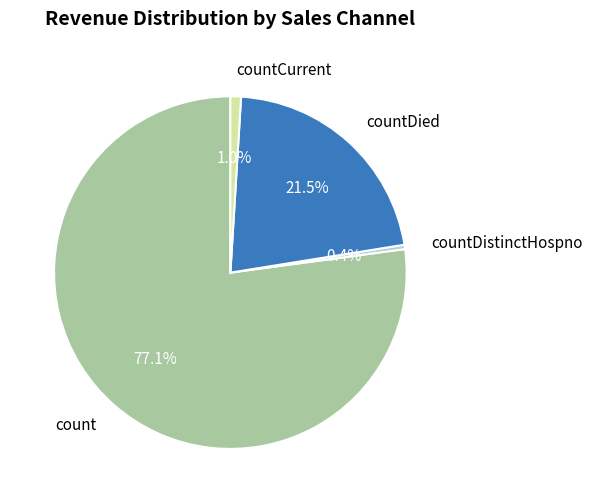

Which has a higher value, countDied or countCurrent?

countDied